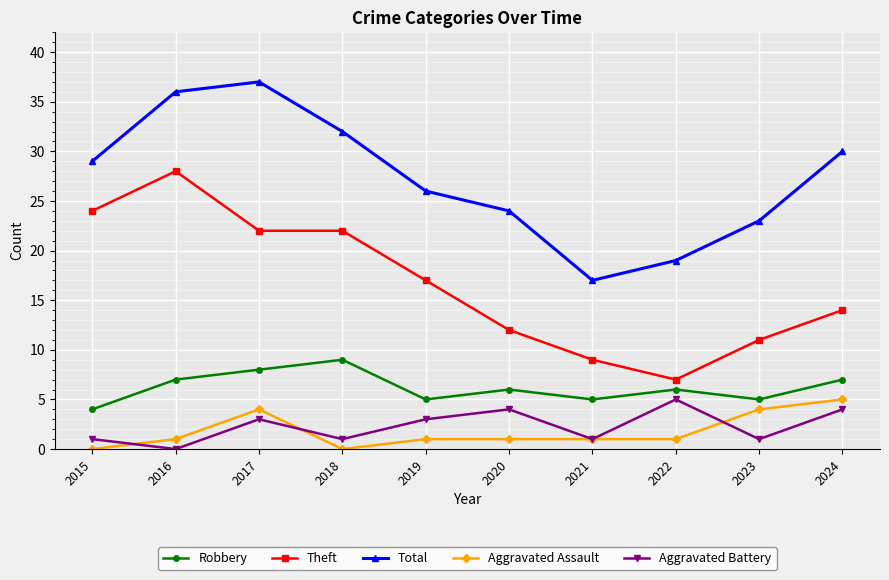

Is it true that Aggravated Battery equals 3 at 2017?

True